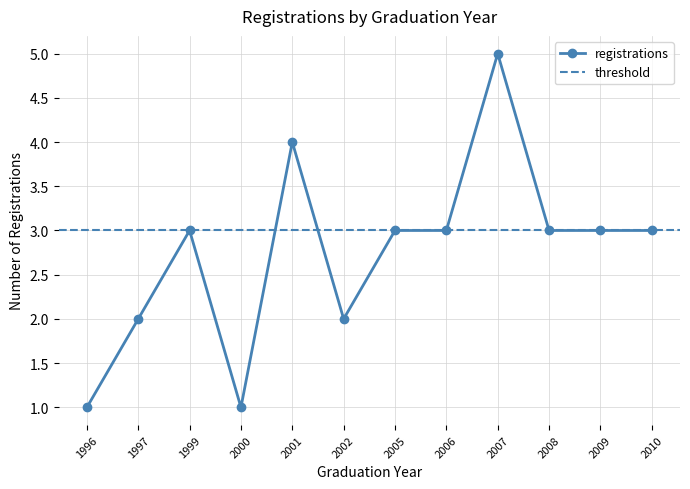

Does the chart have visible grid lines?

Yes